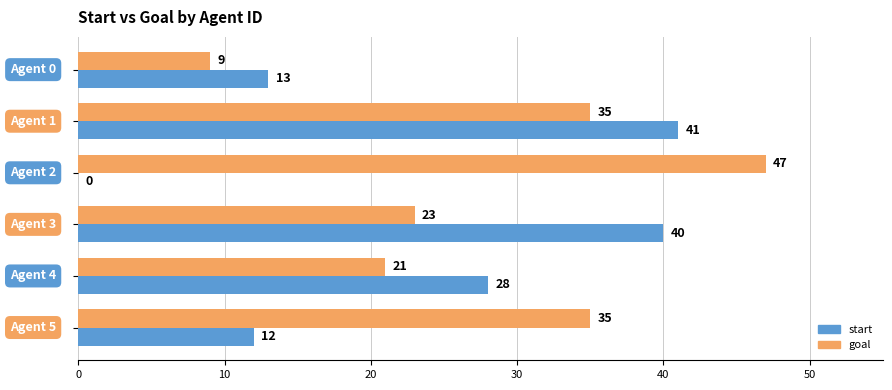

What is the greatest value displayed?

47